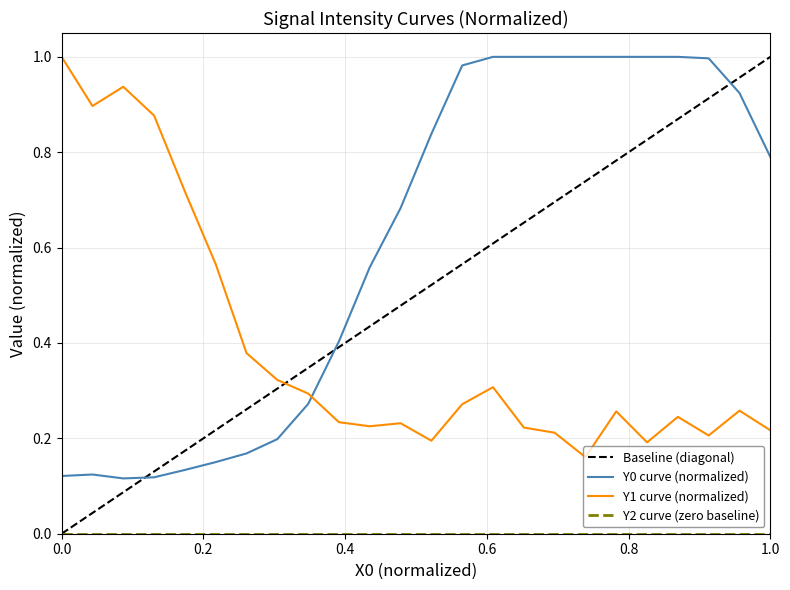

What is the greatest value displayed?

1.0